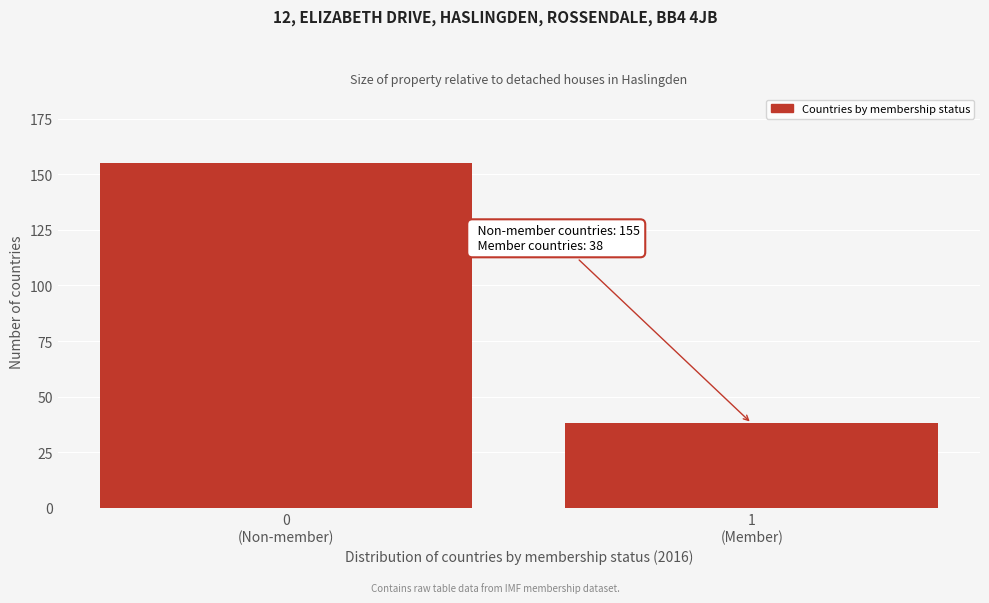

Reading left to right, what are all the values shown in this chart?

155	38